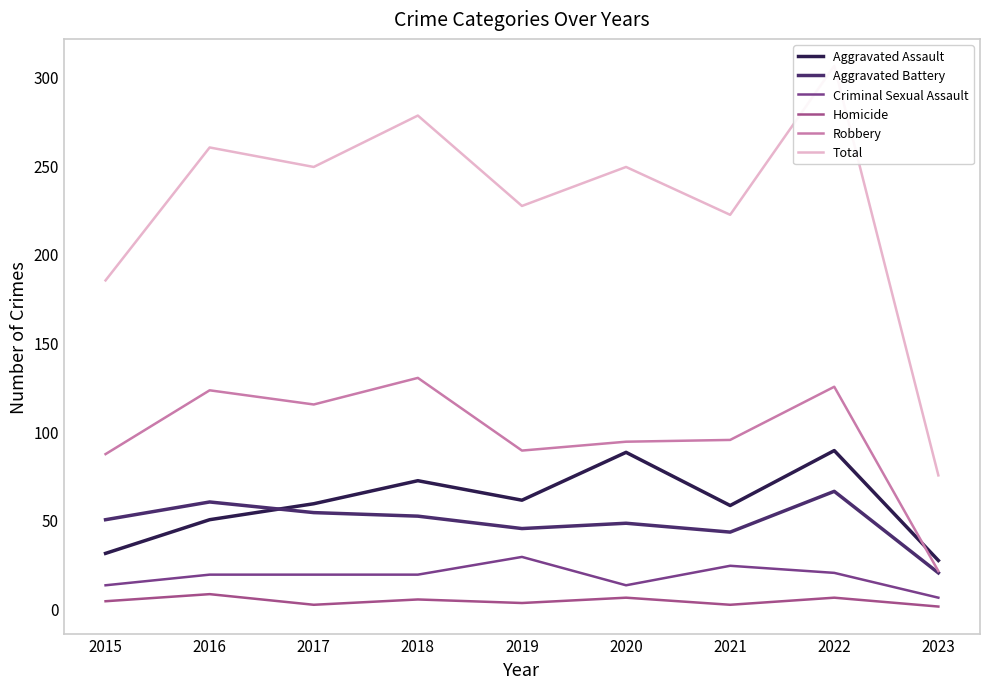

The Robbery series shows 89 at 2019. True or false?

True